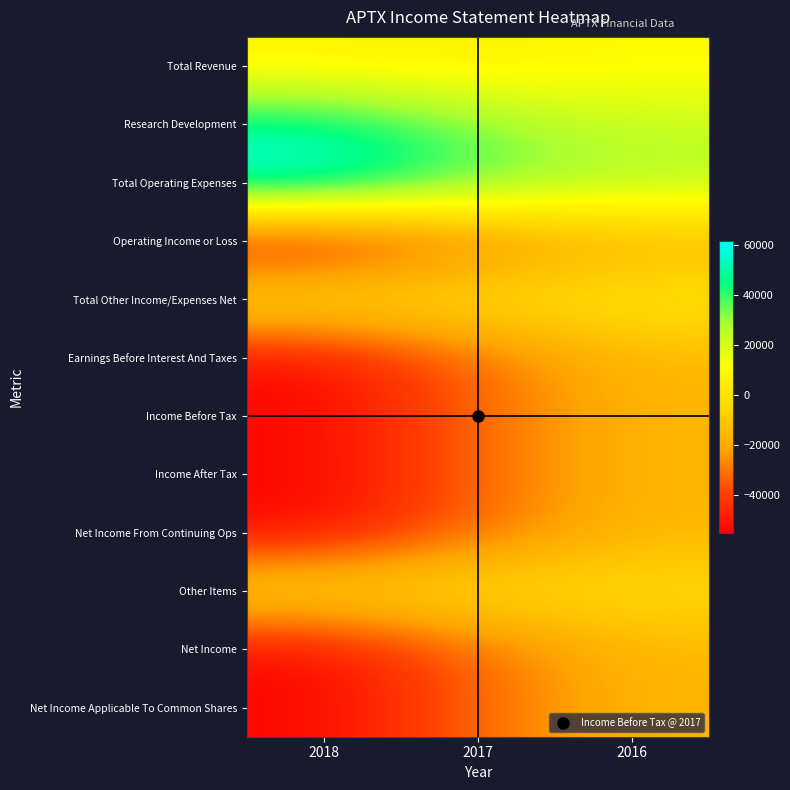

How many categories are shown in the chart?

3